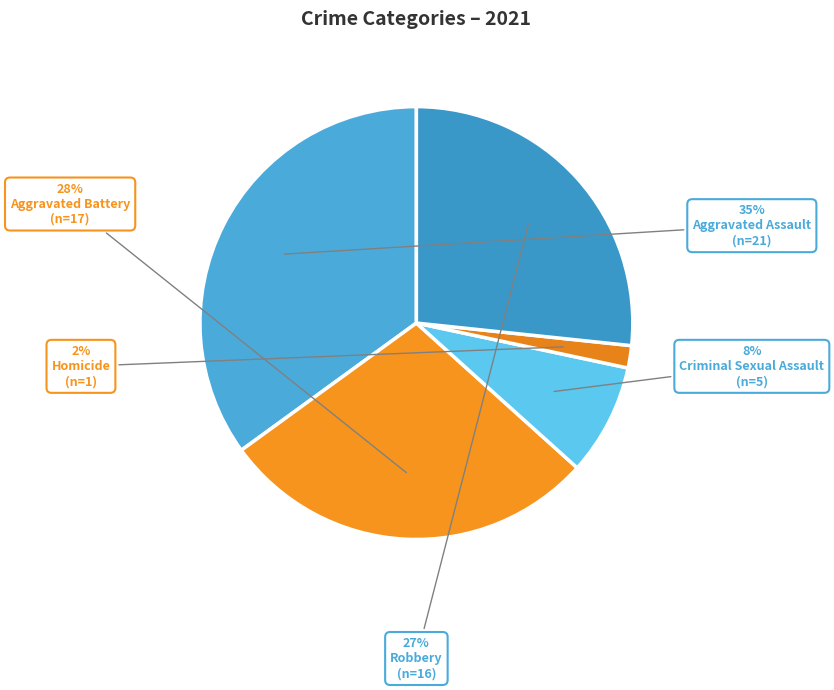

Is it true that Homicide is 8% of the pie?

False